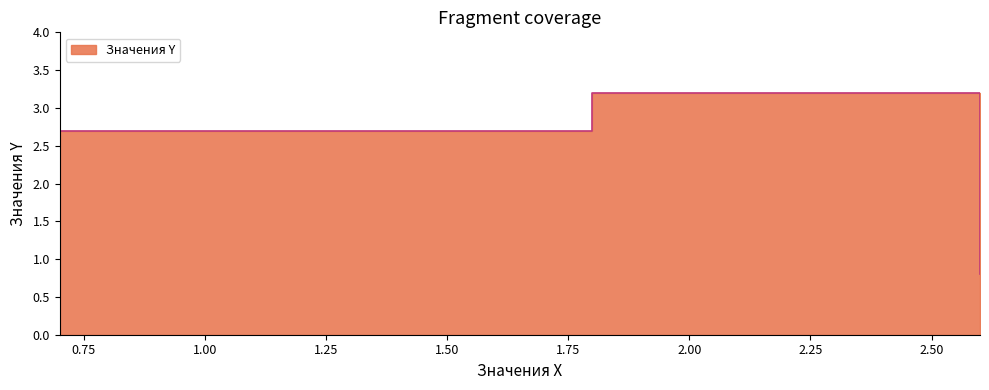

What is the approximate value at 1.8?

3.2